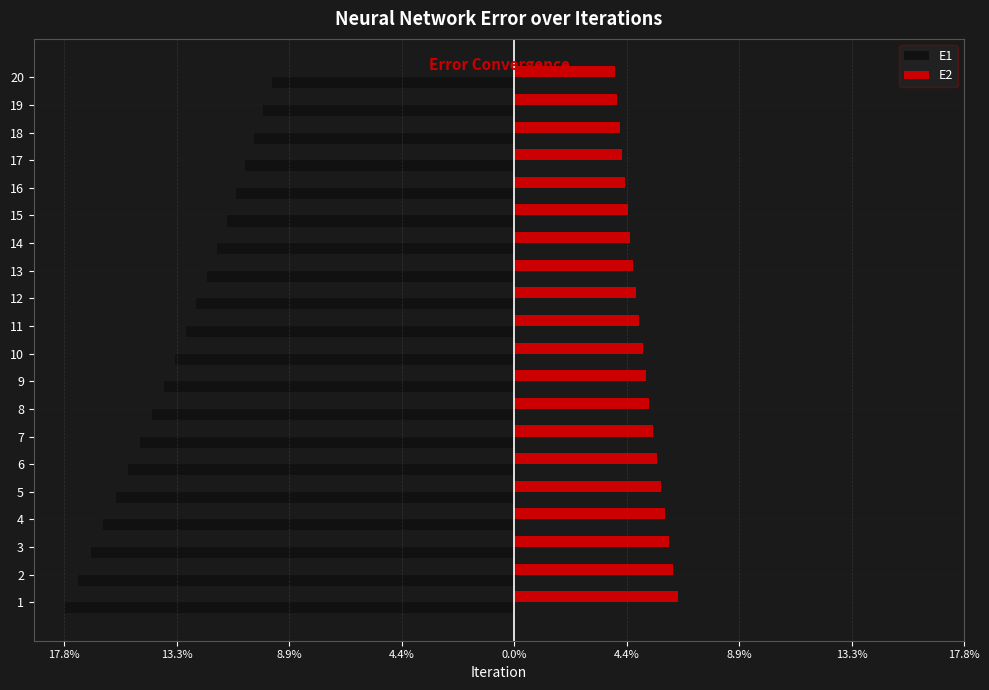

What value does the E1 series have at 18?

-0.1